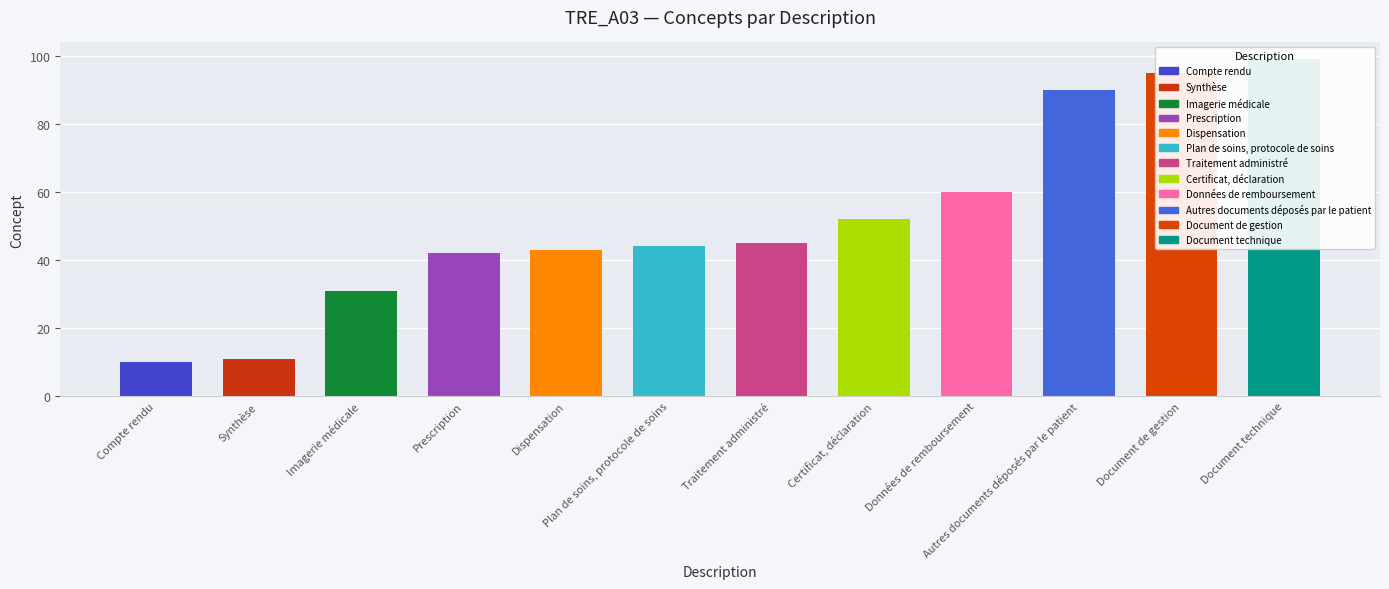

Reading right to left, what are all the values shown in this chart?

99	95	90	60	52	45	44	43	42	31	11	10